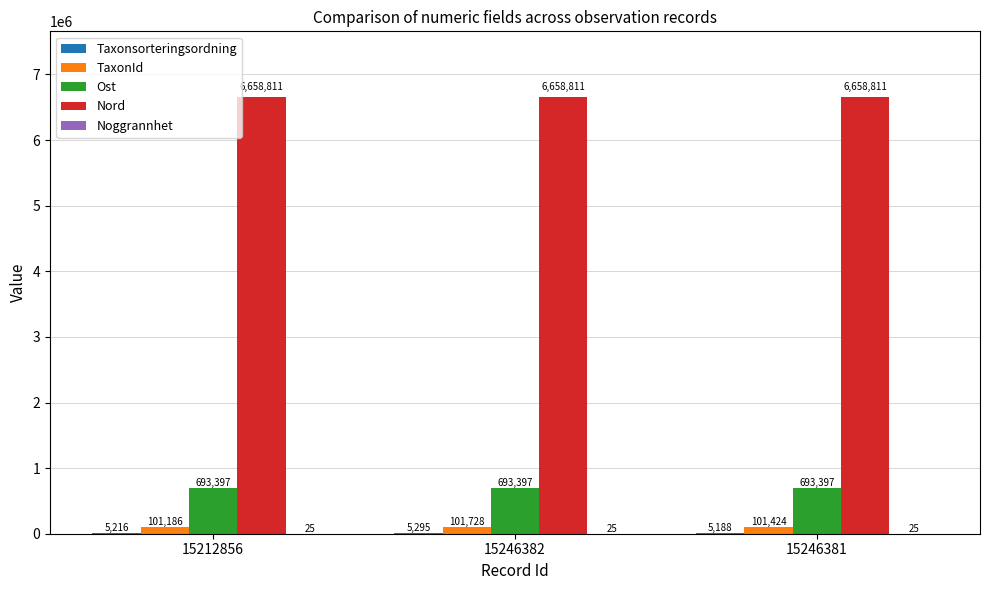

At which label does TaxonId first exceed 101424?

15246382